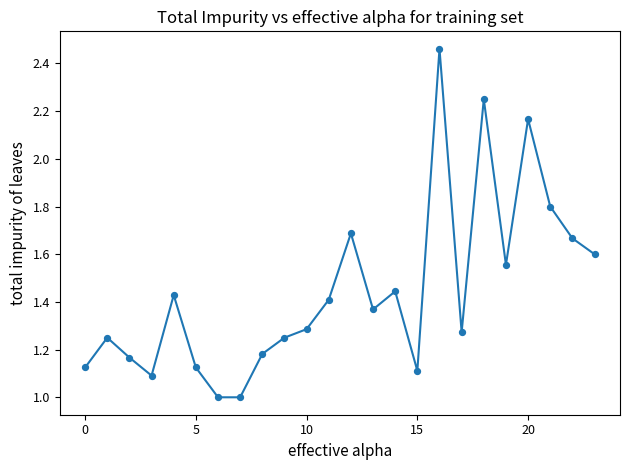

What is the range of Y values (max minus min)?

1.5